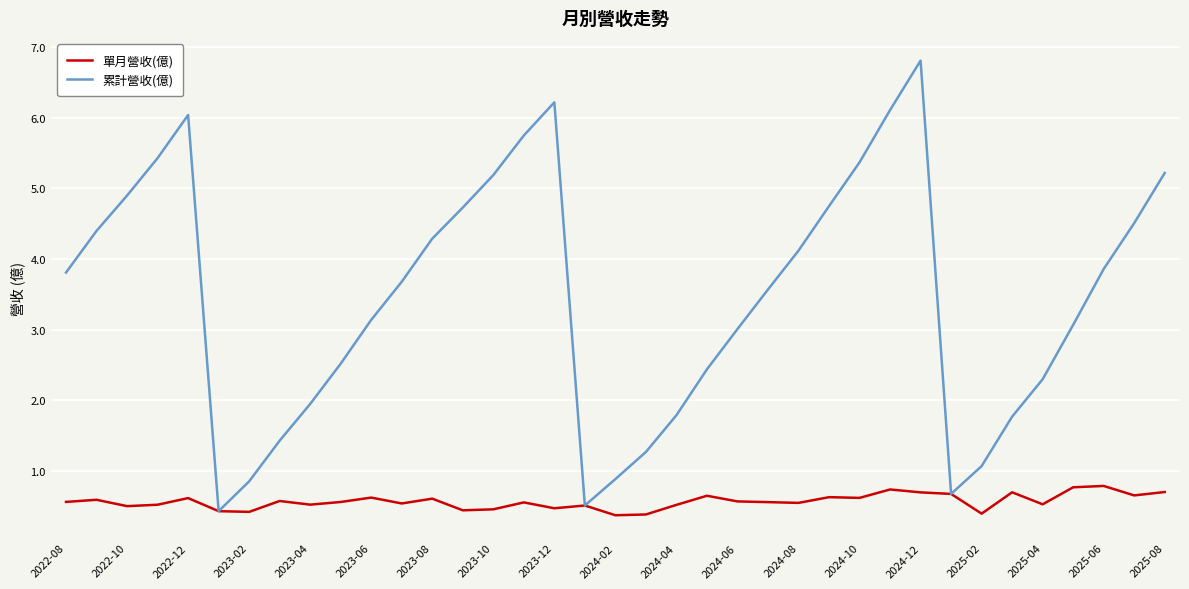

List the series in order of their overall mean, highest first.

累計營收(億), 單月營收(億)